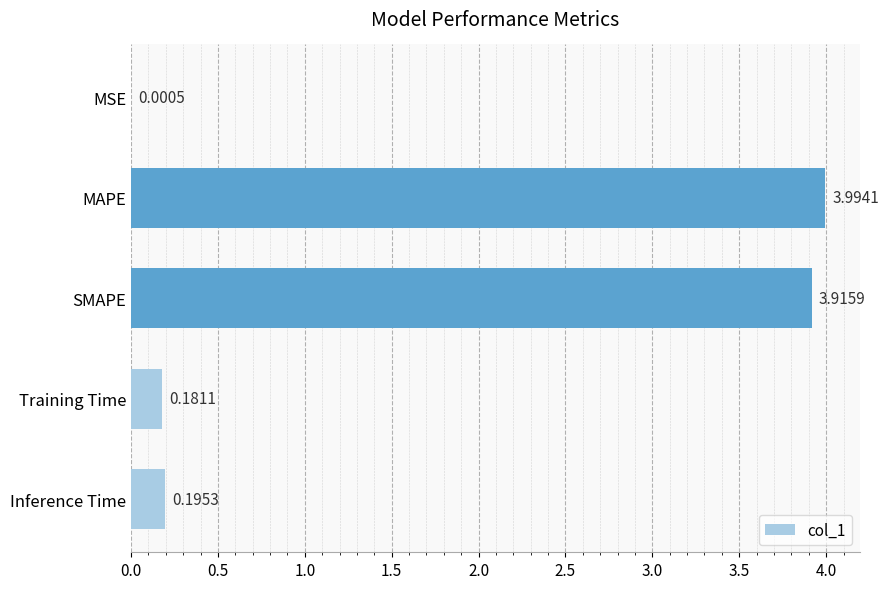

At which label is the value closest to 1?

Inference Time